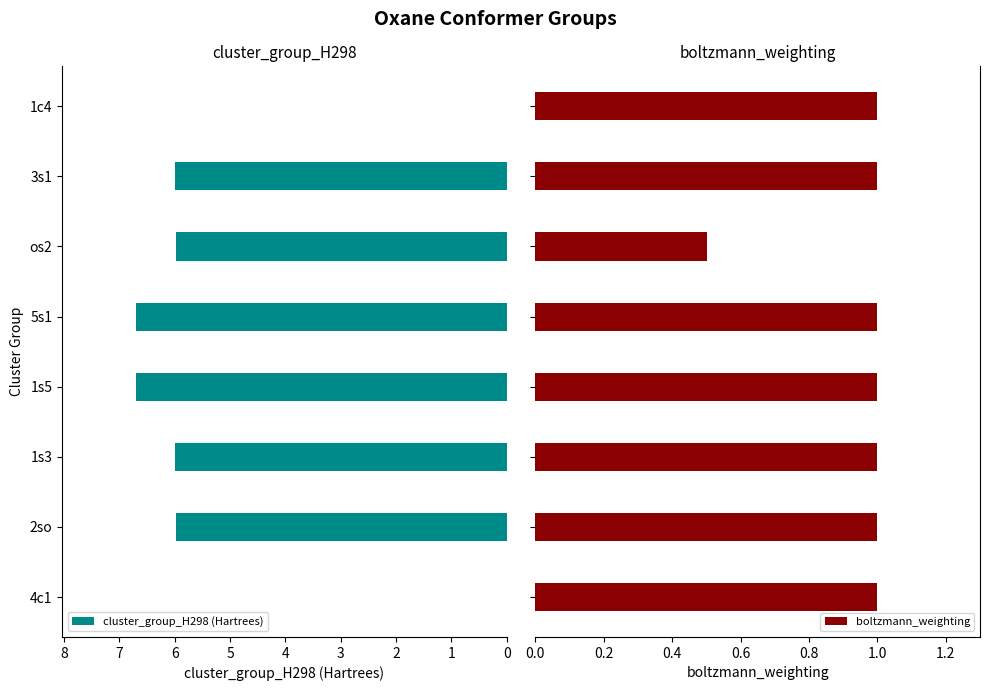

How many bars are there in total?

16